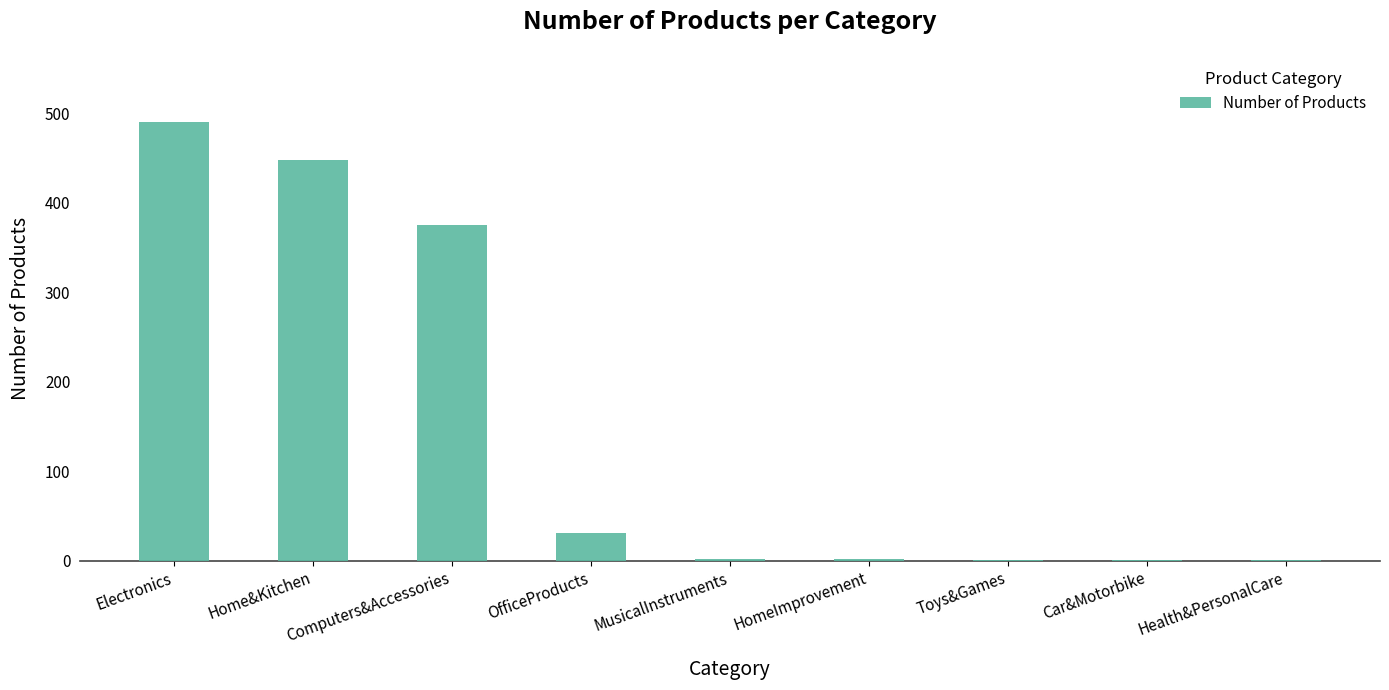

At which label is the value closest to 245?

Computers&Accessories